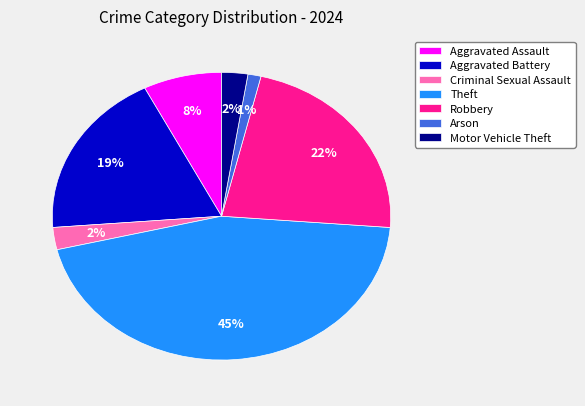

How many segments does this pie chart have?

7